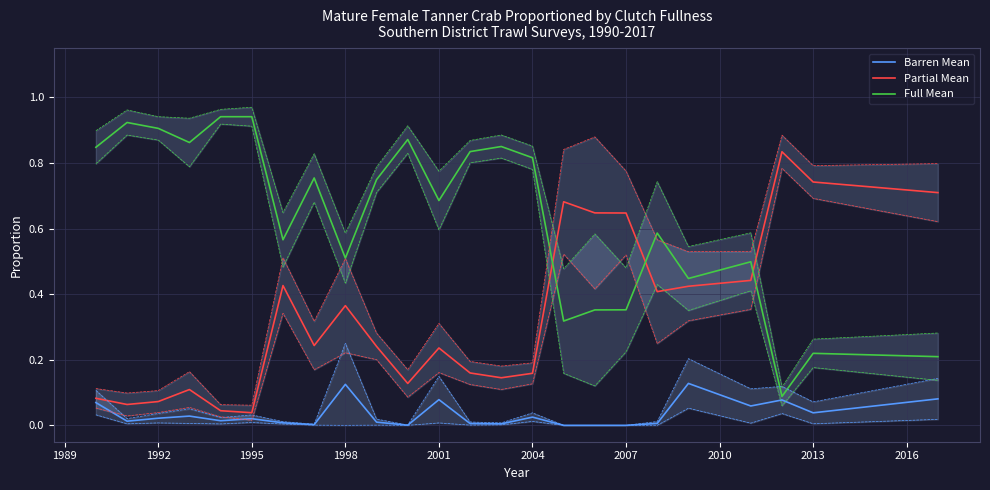

After their last crossing, which series has the higher values: Full Mean or Partial Mean?

Partial Mean